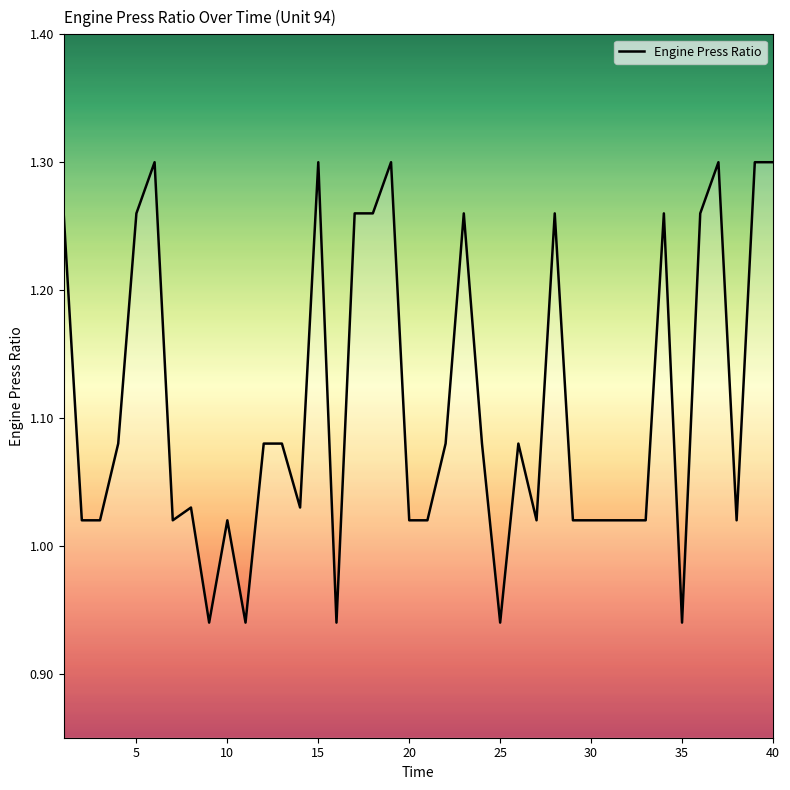

What is the difference between the maximum and minimum values?

0.4